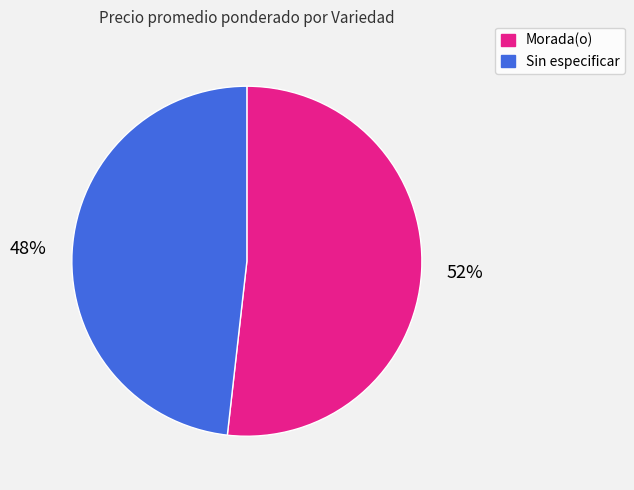

To the nearest percent, what is the difference between the Sin especificar and Morada(o) slice percentages?

4%